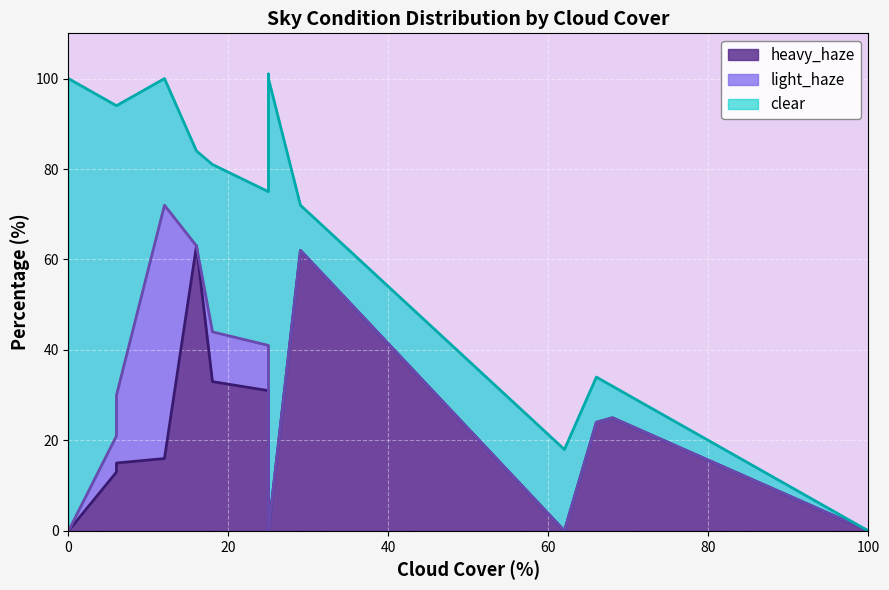

The value of heavy_haze at 0 is 0. True or false?

True